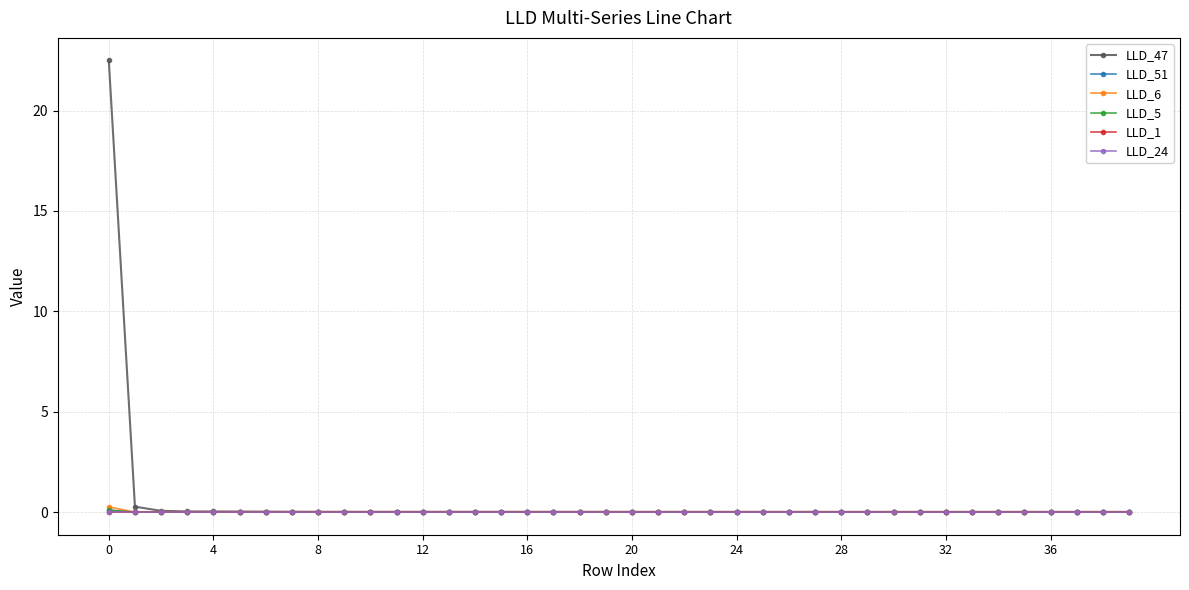

Count the number of categories in the chart.

40